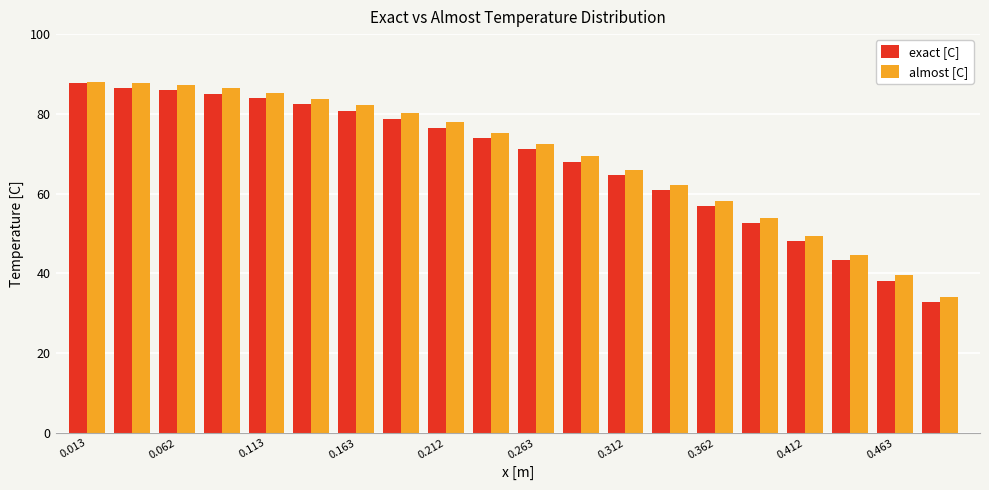

What is the sum of all almost [C] values?

1383.5